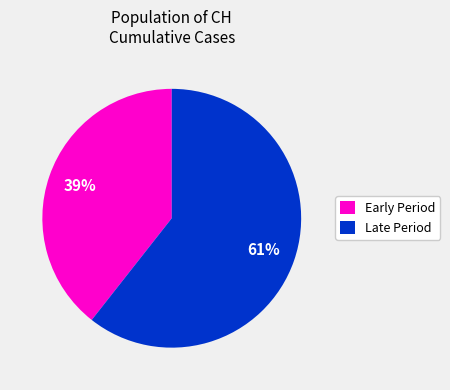

To the nearest percent, what is the combined percentage of Late Period and Early Period?

100%